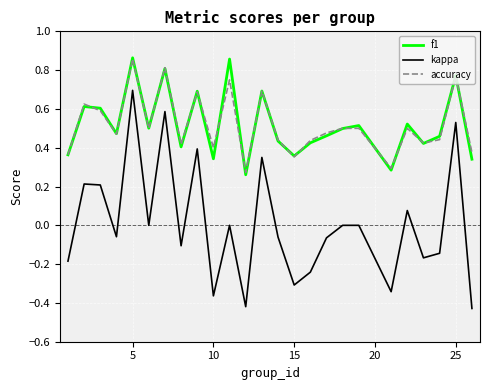

True or false: kappa and f1 intersect in this chart.

False